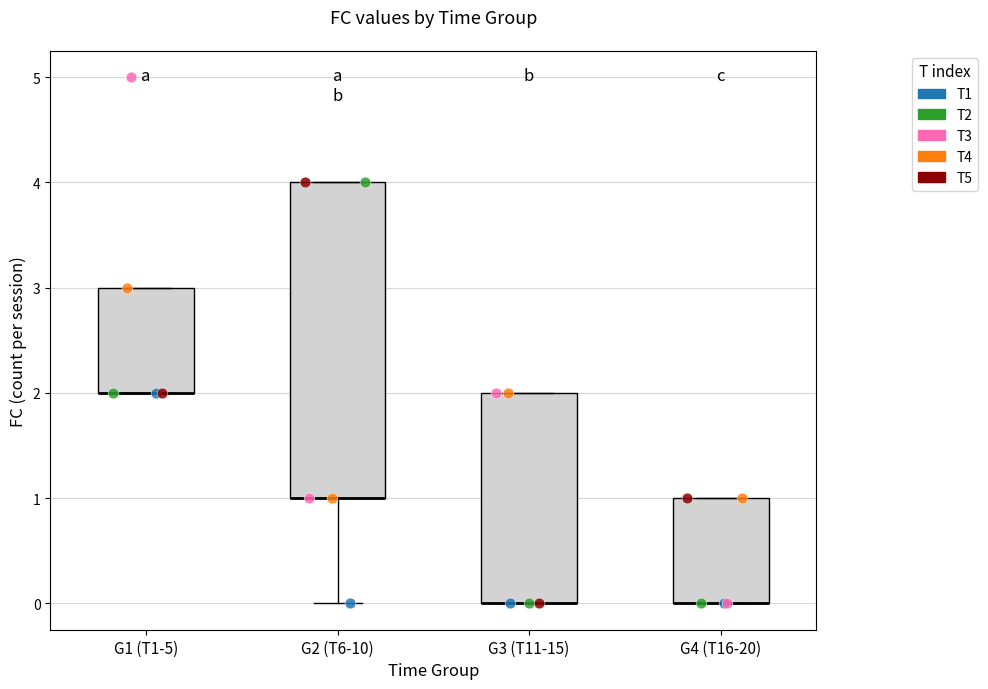

Reading left to right, read every box against the y-axis: the position of its median line, the range the box covers, and the ends of its whiskers. The values are not printed on the chart, so give them approximately, as read against the axis.

G1 (T1-5): median 2 (drawn on the box's lower edge), box 2 to 3, whiskers 2 to 3
G2 (T6-10): median 1 (drawn on the box's lower edge), box 1 to 4, whiskers 0 to 4
G3 (T11-15): median 0 (drawn on the box's lower edge), box 0 to 2, whiskers 0 to 2
G4 (T16-20): median 0 (drawn on the box's lower edge), box 0 to 1, whiskers 0 to 1